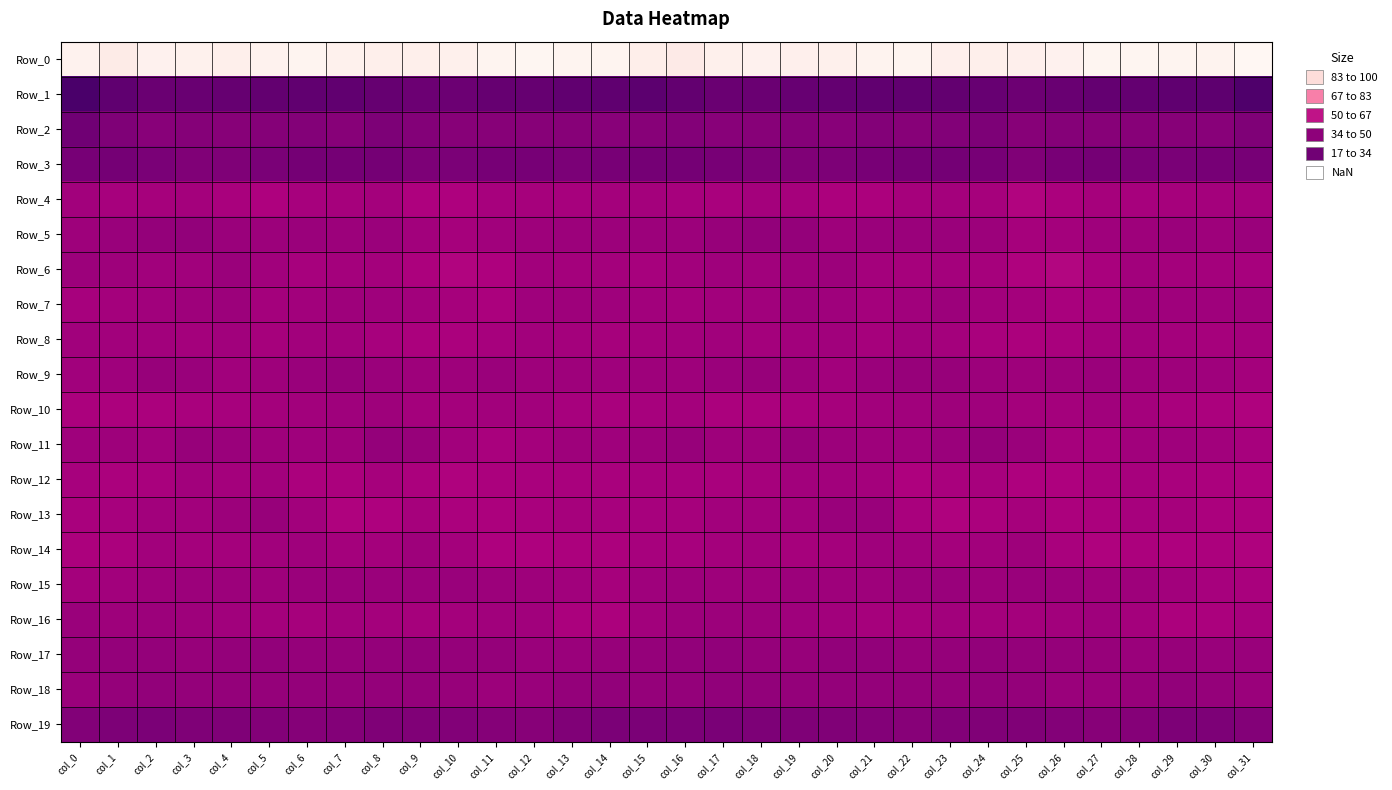

Reading left to right, list all the values displayed in this chart.

Row_0: col_0=-223.0	col_1=-211.4	col_2=-221.0	col_3=-220.3	col_4=-217.3	col_5=-222.3	col_6=-224.6	col_7=-220.9	col_8=-216.7	col_9=-217.2	col_10=-219.1	col_11=-225.6	col_12=-228.8	col_13=-225.9	col_14=-225.1	col_15=-216.4	col_16=-210.2	col_17=-219.1	col_18=-221.2	col_19=-218.6	col_20=-219.0	col_21=-223.4	col_22=-224.4	col_23=-218.2	col_24=-216.5	col_25=-218.0	col_26=-221.4	col_27=-227.5	col_28=-227.6	col_29=-225.7	col_30=-223.3	col_31=-229.1
Row_1: col_0=57.9	col_1=42.6	col_2=34.4	col_3=35.8	col_4=37.9	col_5=40.6	col_6=41.0	col_7=40.9	col_8=37.6	col_9=33.6	col_10=33.7	col_11=38.4	col_12=37.8	col_13=41.6	col_14=42.6	col_15=44.7	col_16=40.4	col_17=34.1	col_18=35.0	col_19=36.4	col_20=38.6	col_21=41.4	col_22=40.8	col_23=40.3	col_24=36.3	col_25=32.1	col_26=35.8	col_27=38.5	col_28=38.8	col_29=42.5	col_30=43.9	col_31=55.3
Row_2: col_0=30.0	col_1=19.4	col_2=13.1	col_3=15.1	col_4=13.8	col_5=14.7	col_6=16.1	col_7=14.5	col_8=21.2	col_9=16.2	col_10=14.4	col_11=14.1	col_12=13.9	col_13=13.8	col_14=13.4	col_15=14.5	col_16=16.0	col_17=12.5	col_18=14.1	col_19=14.7	col_20=13.4	col_21=16.3	col_22=14.5	col_23=17.3	col_24=20.5	col_25=13.8	col_26=14.8	col_27=13.6	col_28=14.1	col_29=13.8	col_30=13.5	col_31=19.7
Row_3: col_0=25.5	col_1=26.0	col_2=23.1	col_3=19.1	col_4=19.8	col_5=22.8	col_6=27.0	col_7=26.9	col_8=27.1	col_9=20.7	col_10=21.8	col_11=26.0	col_12=25.1	col_13=22.2	col_14=24.5	col_15=27.1	col_16=26.2	col_17=24.0	col_18=21.1	col_19=18.9	col_20=20.7	col_21=24.8	col_22=26.9	col_23=27.3	col_24=25.4	col_25=18.6	col_26=24.3	col_27=26.3	col_28=23.5	col_29=22.8	col_30=25.2	col_31=25.1
Row_4: col_0=-5.2	col_1=-8.6	col_2=-6.9	col_3=-6.6	col_4=-10.0	col_5=-13.2	col_6=-8.1	col_7=-7.1	col_8=-6.4	col_9=-12.7	col_10=-13.4	col_11=-8.2	col_12=-7.8	col_13=-8.5	col_14=-6.4	col_15=-6.0	col_16=-8.8	col_17=-9.5	col_18=-6.4	col_19=-7.1	col_20=-12.1	col_21=-11.6	col_22=-7.7	col_23=-6.3	col_24=-7.8	col_25=-15.2	col_26=-11.3	col_27=-7.0	col_28=-8.9	col_29=-7.3	col_30=-6.7	col_31=-6.1
Row_5: col_0=-1.2	col_1=1.4	col_2=5.2	col_3=6.5	col_4=0.5	col_5=-0.3	col_6=0.4	col_7=-0.1	col_8=0.4	col_9=-5.1	col_10=-6.8	col_11=-3.8	col_12=-1.6	col_13=-0.4	col_14=-0.3	col_15=-0.6	col_16=-0.5	col_17=2.7	col_18=6.2	col_19=5.1	col_20=-1.2	col_21=0.4	col_22=0.1	col_23=0.0	col_24=-0.7	col_25=-7.4	col_26=-5.7	col_27=-2.8	col_28=-1.5	col_29=0.4	col_30=-1.2	col_31=1.0
Row_6: col_0=-0.5	col_1=-1.8	col_2=-4.3	col_3=-3.5	col_4=0.1	col_5=-4.1	col_6=-8.4	col_7=-6.4	col_8=-5.9	col_9=-12.0	col_10=-15.7	col_11=-13.2	col_12=-5.0	col_13=-5.9	col_14=-5.9	col_15=-8.5	col_16=-4.9	col_17=-2.7	col_18=-4.5	col_19=-1.9	col_20=-0.6	col_21=-6.4	col_22=-7.9	col_23=-5.8	col_24=-7.8	col_25=-14.2	col_26=-16.1	col_27=-9.6	col_28=-4.9	col_29=-6.1	col_30=-6.6	col_31=-8.9
Row_7: col_0=-8.0	col_1=-6.7	col_2=-4.2	col_3=-2.2	col_4=-0.5	col_5=-5.9	col_6=-5.2	col_7=-1.3	col_8=-3.3	col_9=-5.7	col_10=-7.0	col_11=-10.9	col_12=-2.8	col_13=-2.3	col_14=-2.3	col_15=-4.9	col_16=-6.7	col_17=-4.8	col_18=-3.9	col_19=-0.7	col_20=-2.5	col_21=-6.3	col_22=-3.8	col_23=-1.1	col_24=-4.9	col_25=-5.8	col_26=-9.4	col_27=-8.0	col_28=-2.0	col_29=-2.4	col_30=-2.7	col_31=-3.3
Row_8: col_0=-4.1	col_1=-5.4	col_2=-5.4	col_3=-6.6	col_4=-4.0	col_5=-7.0	col_6=-5.2	col_7=-4.8	col_8=-9.1	col_9=-11.1	col_10=-10.5	col_11=-8.6	col_12=-5.0	col_13=-6.0	col_14=-6.9	col_15=-6.1	col_16=-5.3	col_17=-4.1	col_18=-6.8	col_19=-5.4	col_20=-4.5	col_21=-7.4	col_22=-4.2	col_23=-6.4	col_24=-9.7	col_25=-11.8	col_26=-9.8	col_27=-6.8	col_28=-5.7	col_29=-6.0	col_30=-7.6	col_31=-5.8
Row_9: col_0=-4.1	col_1=-3.1	col_2=2.7	col_3=1.3	col_4=-4.5	col_5=-2.3	col_6=2.0	col_7=3.7	col_8=0.1	col_9=-1.8	col_10=-1.5	col_11=0.1	col_12=-1.5	col_13=-1.9	col_14=-2.4	col_15=-1.5	col_16=-1.2	col_17=0.3	col_18=3.0	col_19=-0.8	col_20=-5.2	col_21=0.0	col_22=3.0	col_23=2.9	col_24=-0.8	col_25=-1.9	col_26=-0.8	col_27=0.1	col_28=-2.3	col_29=-1.9	col_30=-3.3	col_31=-5.8
Row_10: col_0=-10.8	col_1=-11.7	col_2=-10.7	col_3=-10.0	col_4=-8.7	col_5=-6.2	col_6=-4.8	col_7=-2.4	col_8=-1.4	col_9=-6.1	col_10=-6.4	col_11=-4.8	col_12=-5.3	col_13=-8.1	col_14=-9.8	col_15=-8.5	col_16=-6.6	col_17=-10.3	col_18=-10.6	col_19=-9.5	col_20=-7.8	col_21=-5.6	col_22=-3.9	col_23=-1.8	col_24=-2.8	col_25=-6.4	col_26=-5.9	col_27=-4.5	col_28=-6.2	col_29=-9.2	col_30=-10.9	col_31=-14.1
Row_11: col_0=-3.3	col_1=-2.1	col_2=-3.5	col_3=2.5	col_4=0.7	col_5=-1.2	col_6=-3.4	col_7=-1.2	col_8=4.9	col_9=2.6	col_10=-4.9	col_11=-9.4	col_12=-6.5	col_13=-2.2	col_14=-3.4	col_15=-1.0	col_16=3.0	col_17=-2.0	col_18=-1.3	col_19=2.6	col_20=-0.1	col_21=-2.2	col_22=-3.2	col_23=1.1	col_24=5.0	col_25=0.4	col_26=-7.6	col_27=-8.8	col_28=-4.2	col_29=-2.6	col_30=-4.6	col_31=-8.3
Row_12: col_0=-8.8	col_1=-10.5	col_2=-9.5	col_3=-5.4	col_4=-5.8	col_5=-4.7	col_6=-11.2	col_7=-11.1	col_8=-7.9	col_9=-11.0	col_10=-14.0	col_11=-11.0	col_12=-9.3	col_13=-9.1	col_14=-9.7	col_15=-9.1	col_16=-8.1	col_17=-9.6	col_18=-7.8	col_19=-5.5	col_20=-4.8	col_21=-6.5	col_22=-12.7	col_23=-9.4	col_24=-8.5	col_25=-12.9	col_26=-13.3	col_27=-10.0	col_28=-8.9	col_29=-9.6	col_30=-10.7	col_31=-12.6
Row_13: col_0=-9.9	col_1=-8.6	col_2=-5.7	col_3=-5.4	col_4=-1.1	col_5=2.6	col_6=-5.3	col_7=-14.1	col_8=-13.0	col_9=-7.4	col_10=-10.6	col_11=-11.7	col_12=-9.5	col_13=-6.9	col_14=-8.7	col_15=-8.0	col_16=-7.1	col_17=-5.5	col_18=-5.6	col_19=-4.5	col_20=1.1	col_21=1.3	col_22=-10.0	col_23=-14.4	col_24=-10.7	col_25=-7.9	col_26=-11.9	col_27=-11.1	col_28=-8.0	col_29=-7.2	col_30=-10.6	col_31=-12.0
Row_14: col_0=-12.2	col_1=-10.5	col_2=-4.8	col_3=-6.5	col_4=-6.8	col_5=-4.4	col_6=-2.8	col_7=-6.1	col_8=-5.9	col_9=-2.1	col_10=-6.2	col_11=-13.4	col_12=-13.5	col_13=-12.5	col_14=-11.7	col_15=-8.4	col_16=-8.9	col_17=-6.2	col_18=-5.0	col_19=-7.1	col_20=-6.3	col_21=-3.0	col_22=-4.5	col_23=-6.2	col_24=-4.8	col_25=-2.0	col_26=-9.7	col_27=-14.2	col_28=-12.3	col_29=-12.9	col_30=-11.7	col_31=-13.8
Row_15: col_0=-5.7	col_1=-5.6	col_2=-2.1	col_3=-0.5	col_4=-0.8	col_5=-1.4	col_6=0.0	col_7=1.8	col_8=0.2	col_9=0.1	col_10=1.9	col_11=-1.1	col_12=-1.6	col_13=-3.5	col_14=-7.4	col_15=-3.0	col_16=-0.6	col_17=-2.1	col_18=-1.8	col_19=-0.4	col_20=-1.2	col_21=-1.6	col_22=1.0	col_23=1.8	col_24=-1.1	col_25=1.9	col_26=0.8	col_27=-1.7	col_28=-1.6	col_29=-5.4	col_30=-8.3	col_31=-10.0
Row_16: col_0=0.5	col_1=-2.2	col_2=-1.0	col_3=-1.7	col_4=-4.3	col_5=-6.3	col_6=-7.9	col_7=-5.3	col_8=-6.0	col_9=-7.0	col_10=-5.7	col_11=-3.5	col_12=-4.1	col_13=-11.0	col_14=-11.8	col_15=-5.6	col_16=-0.4	col_17=-1.1	col_18=-0.8	col_19=-3.0	col_20=-5.0	col_21=-7.3	col_22=-7.3	col_23=-5.1	col_24=-6.7	col_25=-6.6	col_26=-4.7	col_27=-3.4	col_28=-6.4	col_29=-12.4	col_30=-11.2	col_31=-8.6
Row_17: col_0=3.9	col_1=5.3	col_2=5.5	col_3=2.9	col_4=4.7	col_5=6.5	col_6=3.4	col_7=3.8	col_8=5.4	col_9=6.1	col_10=4.1	col_11=3.8	col_12=1.0	col_13=1.1	col_14=3.2	col_15=3.6	col_16=6.6	col_17=7.3	col_18=4.4	col_19=3.0	col_20=6.0	col_21=5.9	col_22=2.5	col_23=4.3	col_24=6.7	col_25=5.2	col_26=4.1	col_27=2.9	col_28=0.5	col_29=2.4	col_30=2.0	col_31=1.8
Row_18: col_0=0.2	col_1=4.5	col_2=6.6	col_3=5.5	col_4=4.6	col_5=4.1	col_6=5.6	col_7=5.1	col_8=5.3	col_9=5.3	col_10=2.7	col_11=-0.7	col_12=1.9	col_13=5.2	col_14=6.2	col_15=4.4	col_16=5.5	col_17=7.0	col_18=6.3	col_19=4.8	col_20=4.5	col_21=4.5	col_22=5.5	col_23=4.6	col_24=6.0	col_25=4.9	col_26=0.9	col_27=0.0	col_28=3.2	col_29=6.7	col_30=3.8	col_31=1.0
Row_19: col_0=17.4	col_1=21.1	col_2=21.8	col_3=20.0	col_4=19.2	col_5=17.8	col_6=14.8	col_7=16.4	col_8=19.3	col_9=18.9	col_10=18.0	col_11=14.9	col_12=14.6	col_13=18.2	col_14=22.4	col_15=22.3	col_16=22.6	col_17=22.7	col_18=20.9	col_19=19.7	col_20=18.5	col_21=16.8	col_22=14.4	col_23=17.7	col_24=19.1	col_25=19.2	col_26=16.5	col_27=14.7	col_28=15.7	col_29=20.4	col_30=21.4	col_31=16.1